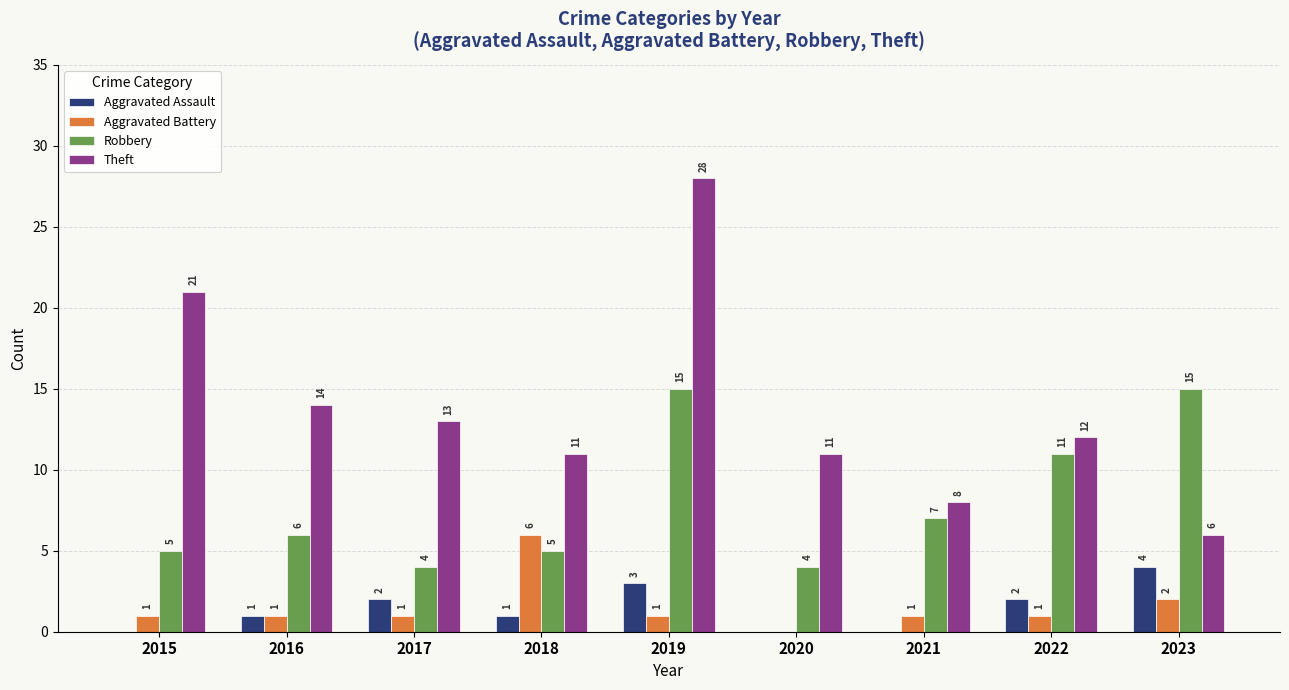

Which series has the widest spread of values?

Theft